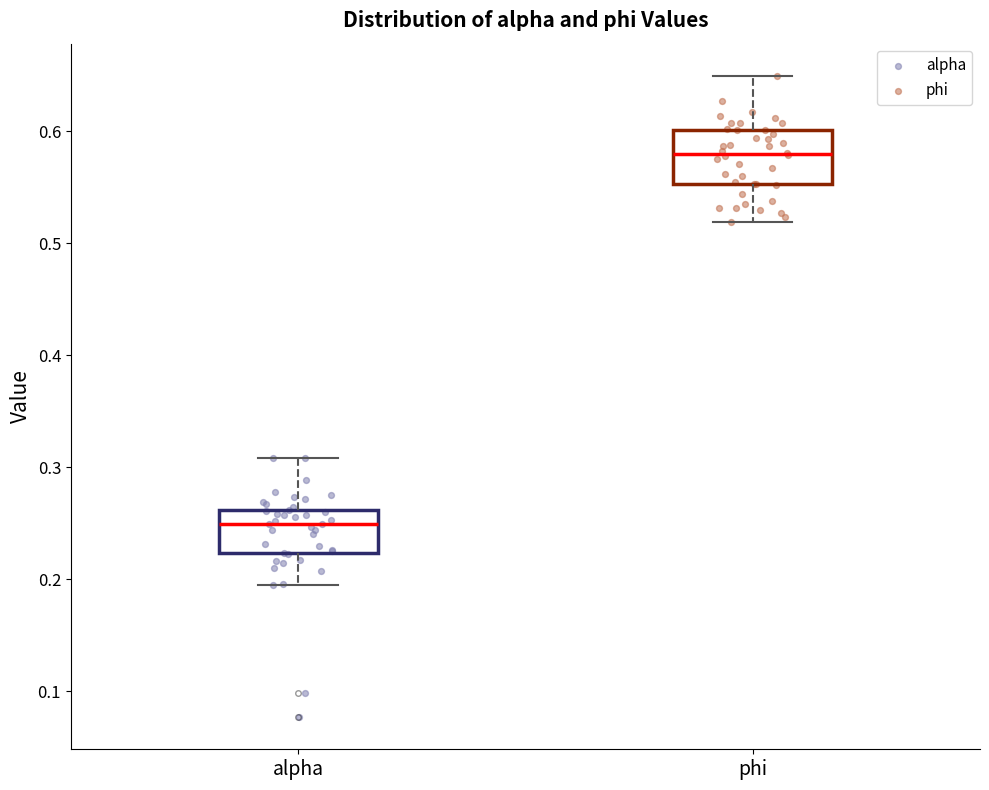

Reading left to right, transcribe this box plot: for each box, give where its median line is, the range the box spans, and where its two whiskers end, as read against the y-axis. The values are not printed on the chart, so give them approximately, as read against the axis.

alpha: median 0.25, box 0.22 to 0.26, whiskers 0.19 to 0.31
phi: median 0.58, box 0.55 to 0.60, whiskers 0.52 to 0.65